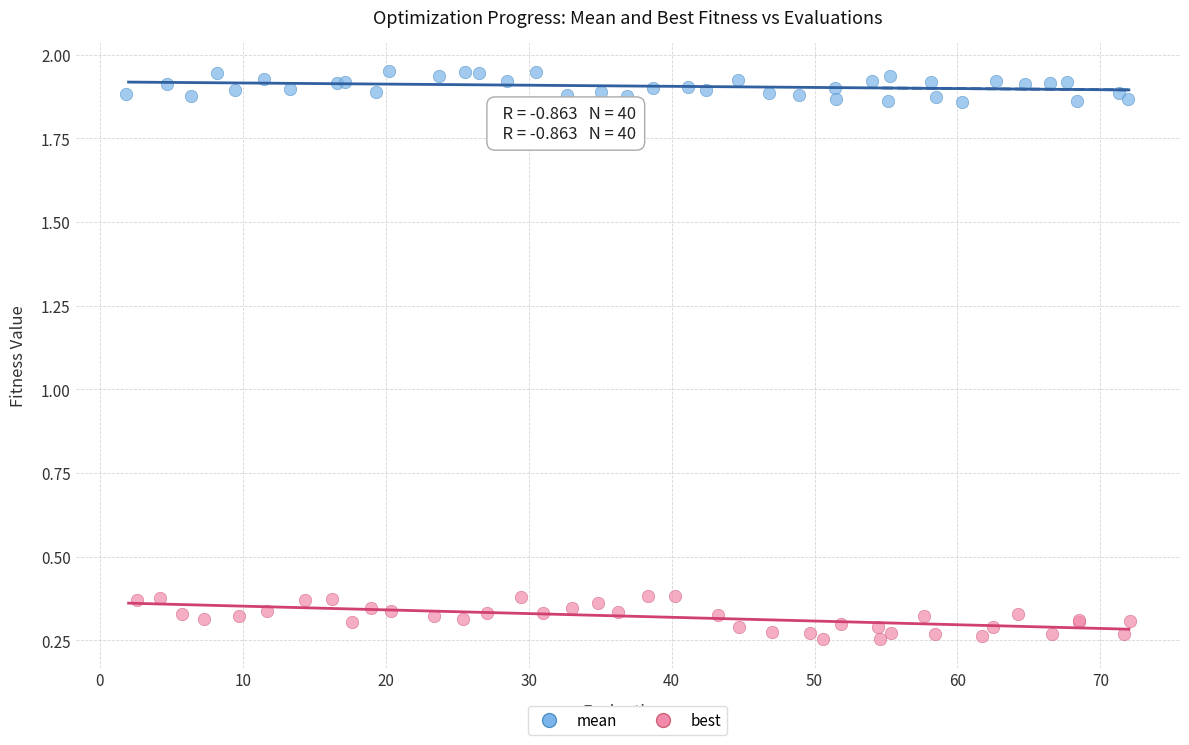

Which series contains the highest Y value?

mean